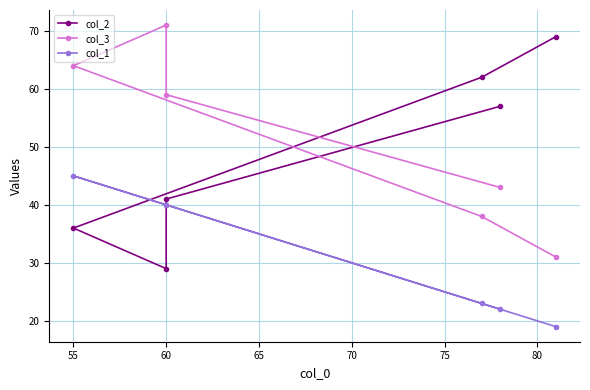

What is the greatest value displayed?

71